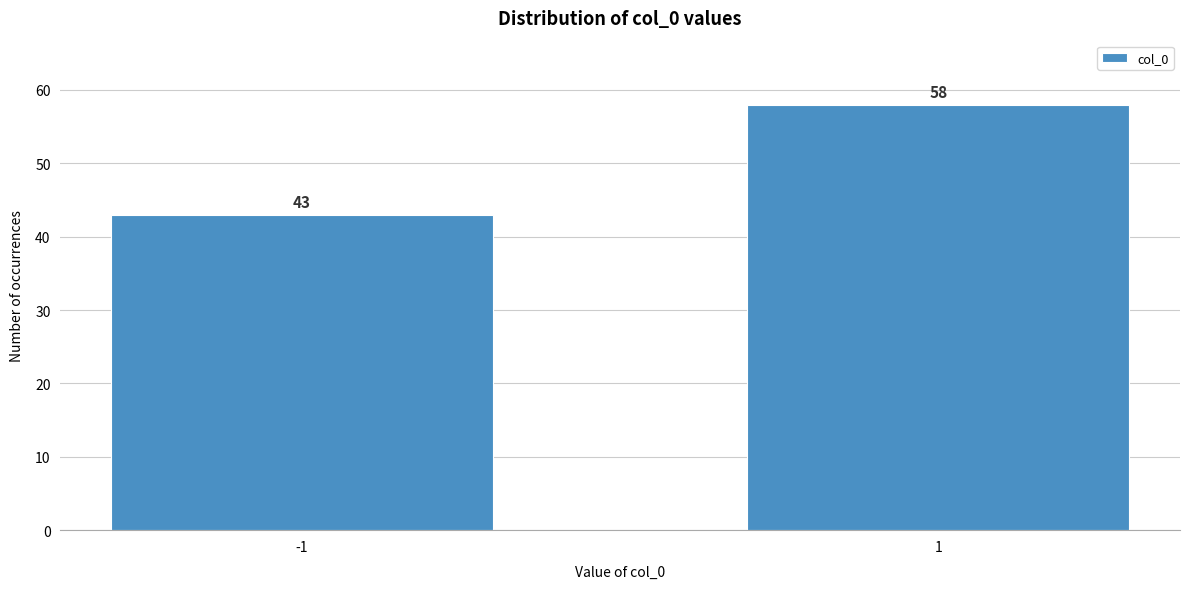

Reading left to right, transcribe all the data shown in this chart.

-1=43	1=58